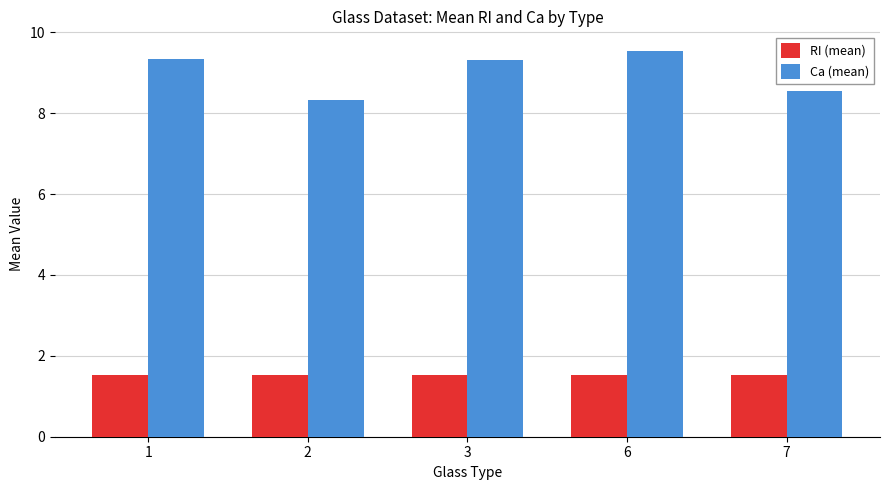

True or false: Ca (mean) has a value of 14.5 at 1.

False